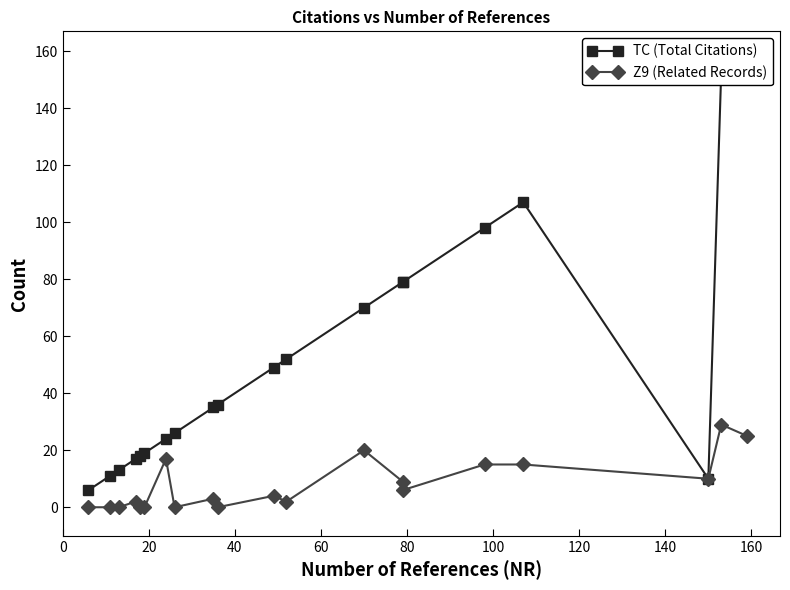

Is it true that TC (Total Citations) equals 257 at 19?

False